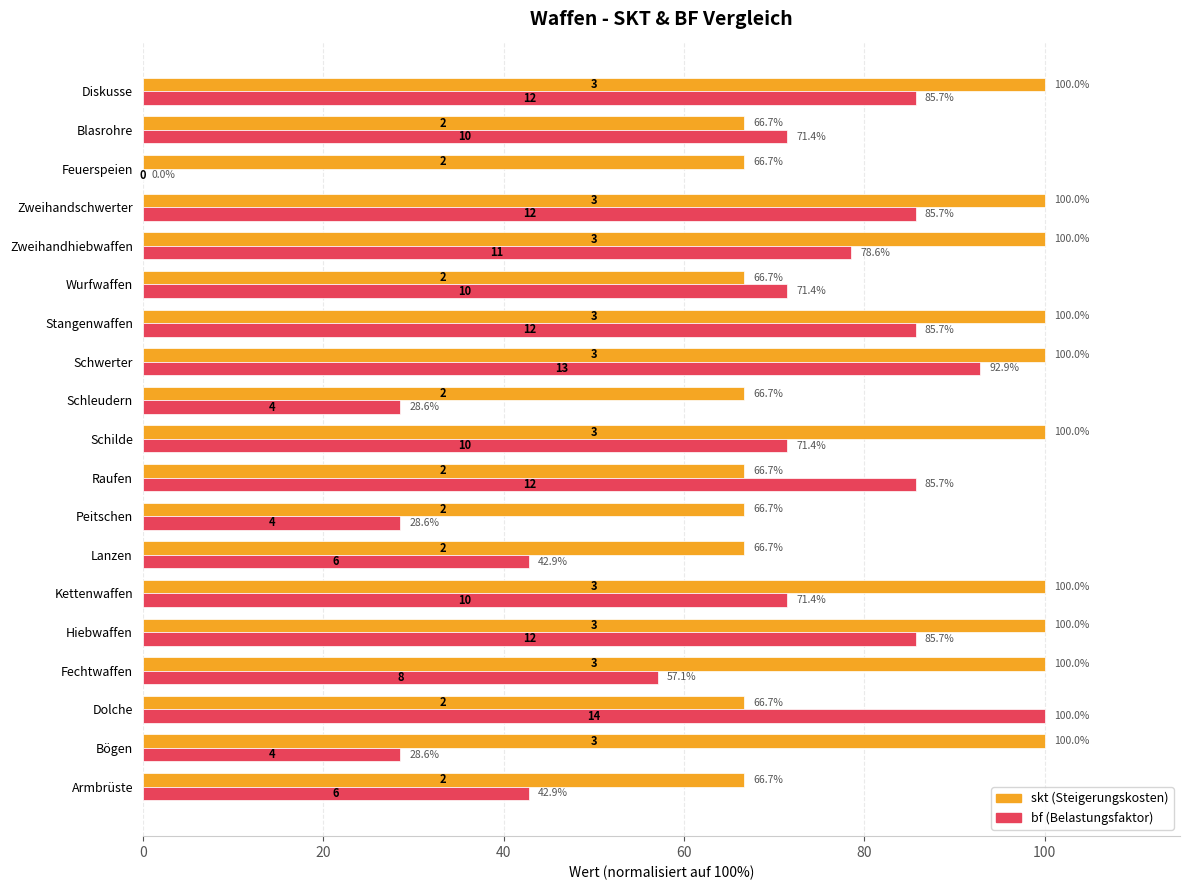

At which category is the sum across all series the highest?

Schwerter